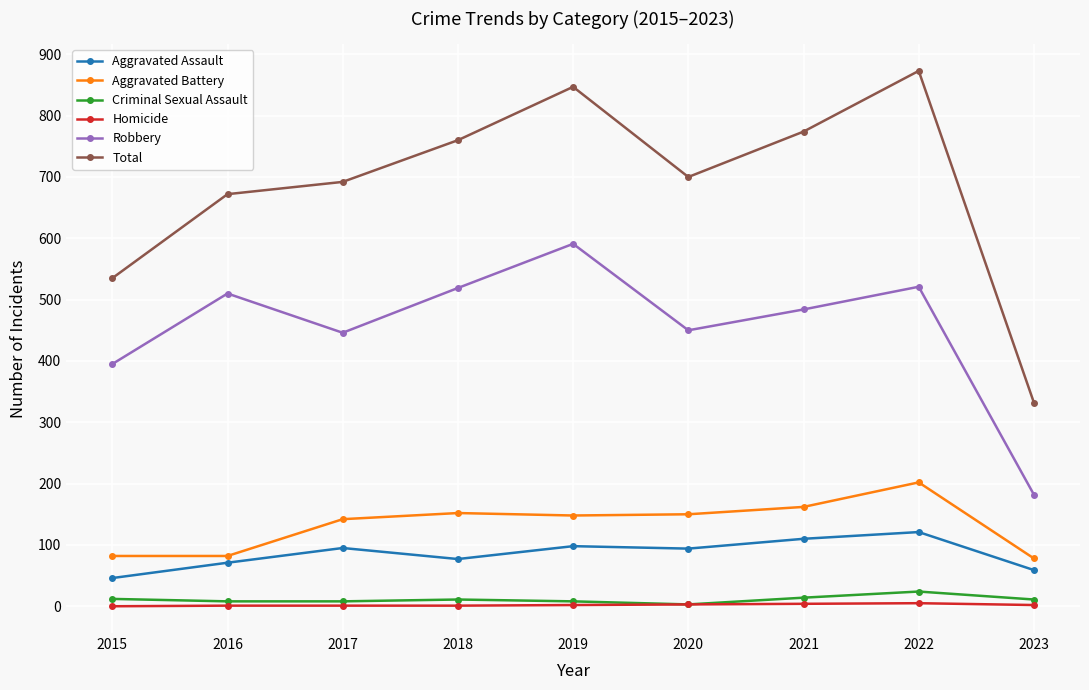

What is the minimum value for Criminal Sexual Assault?

3